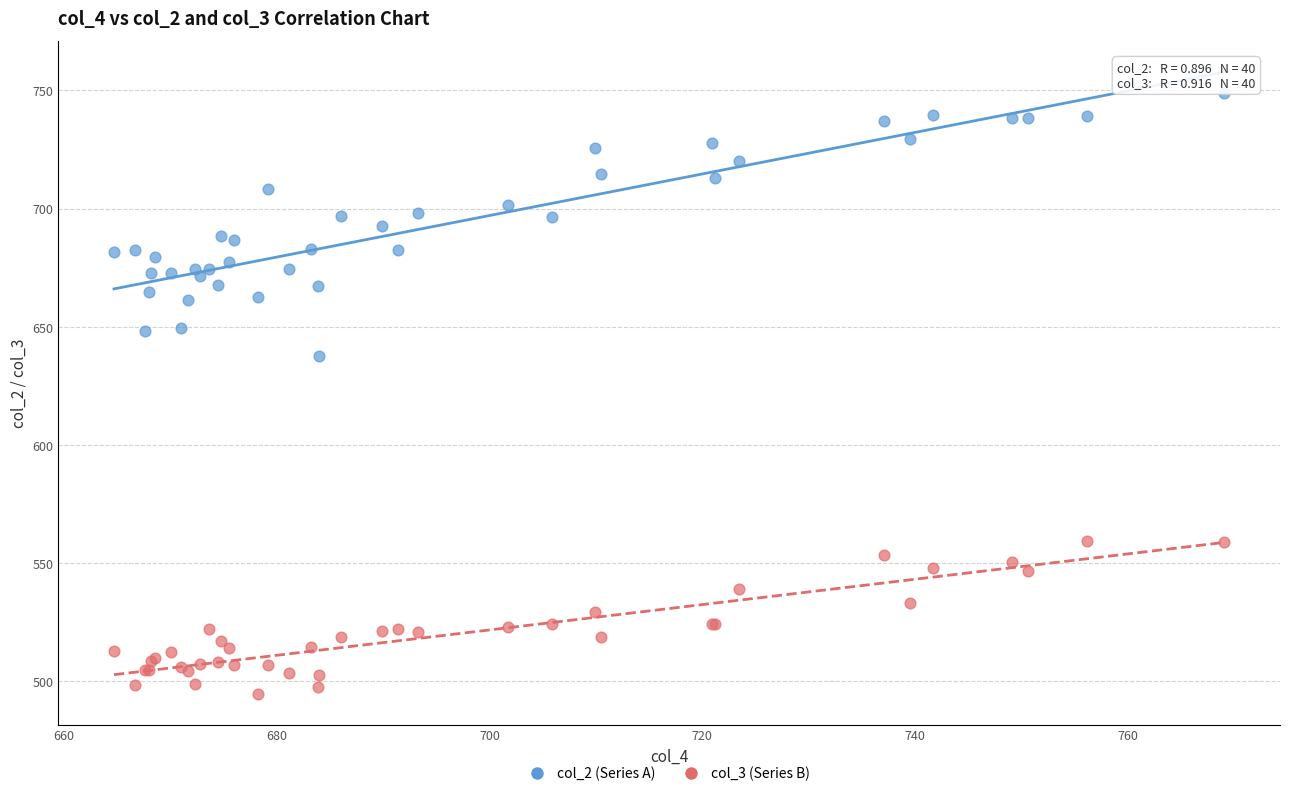

Across all series, what Y value is closest to 621?

637.6